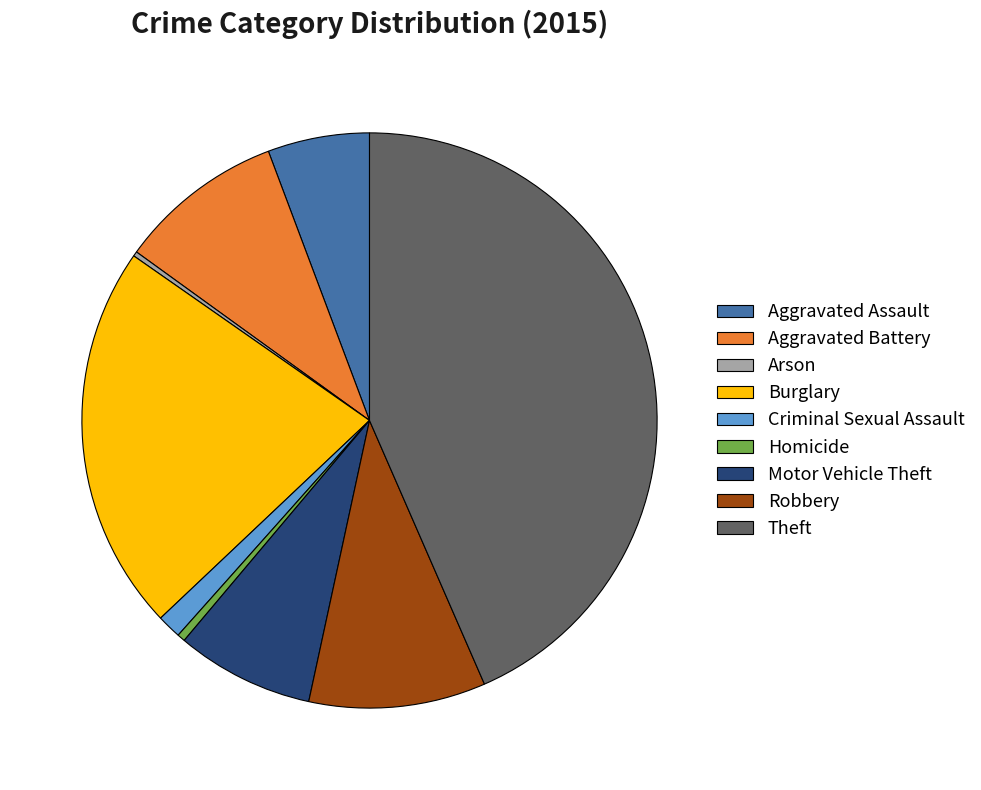

The Motor Vehicle Theft slice represents 8% of the pie. True or false?

True